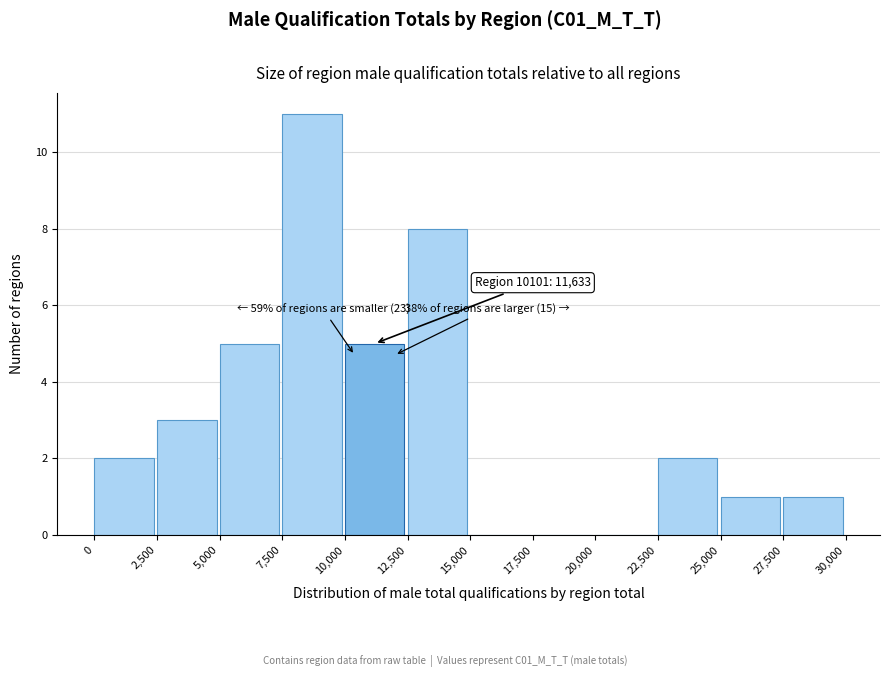

Over which range of the x-axis is the bar tallest?

7,500 to 10,000